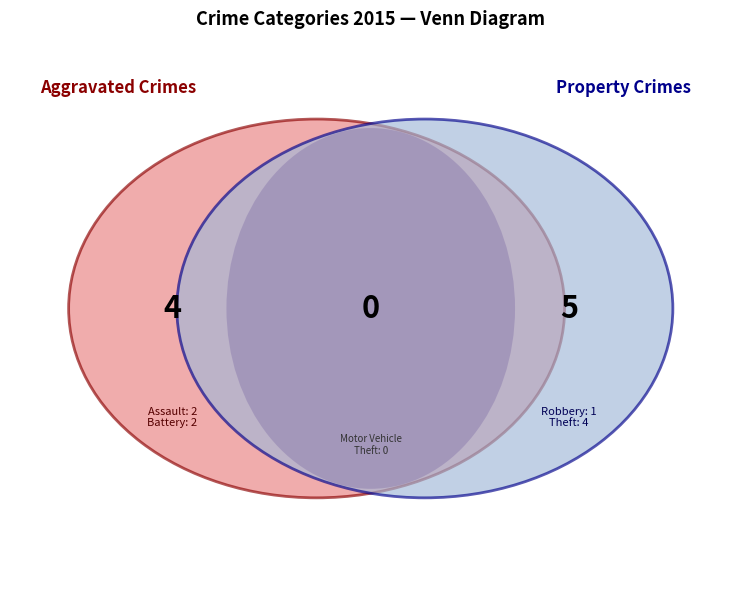

What is the change in value from Aggravated Assault to Motor Vehicle Theft?

-2